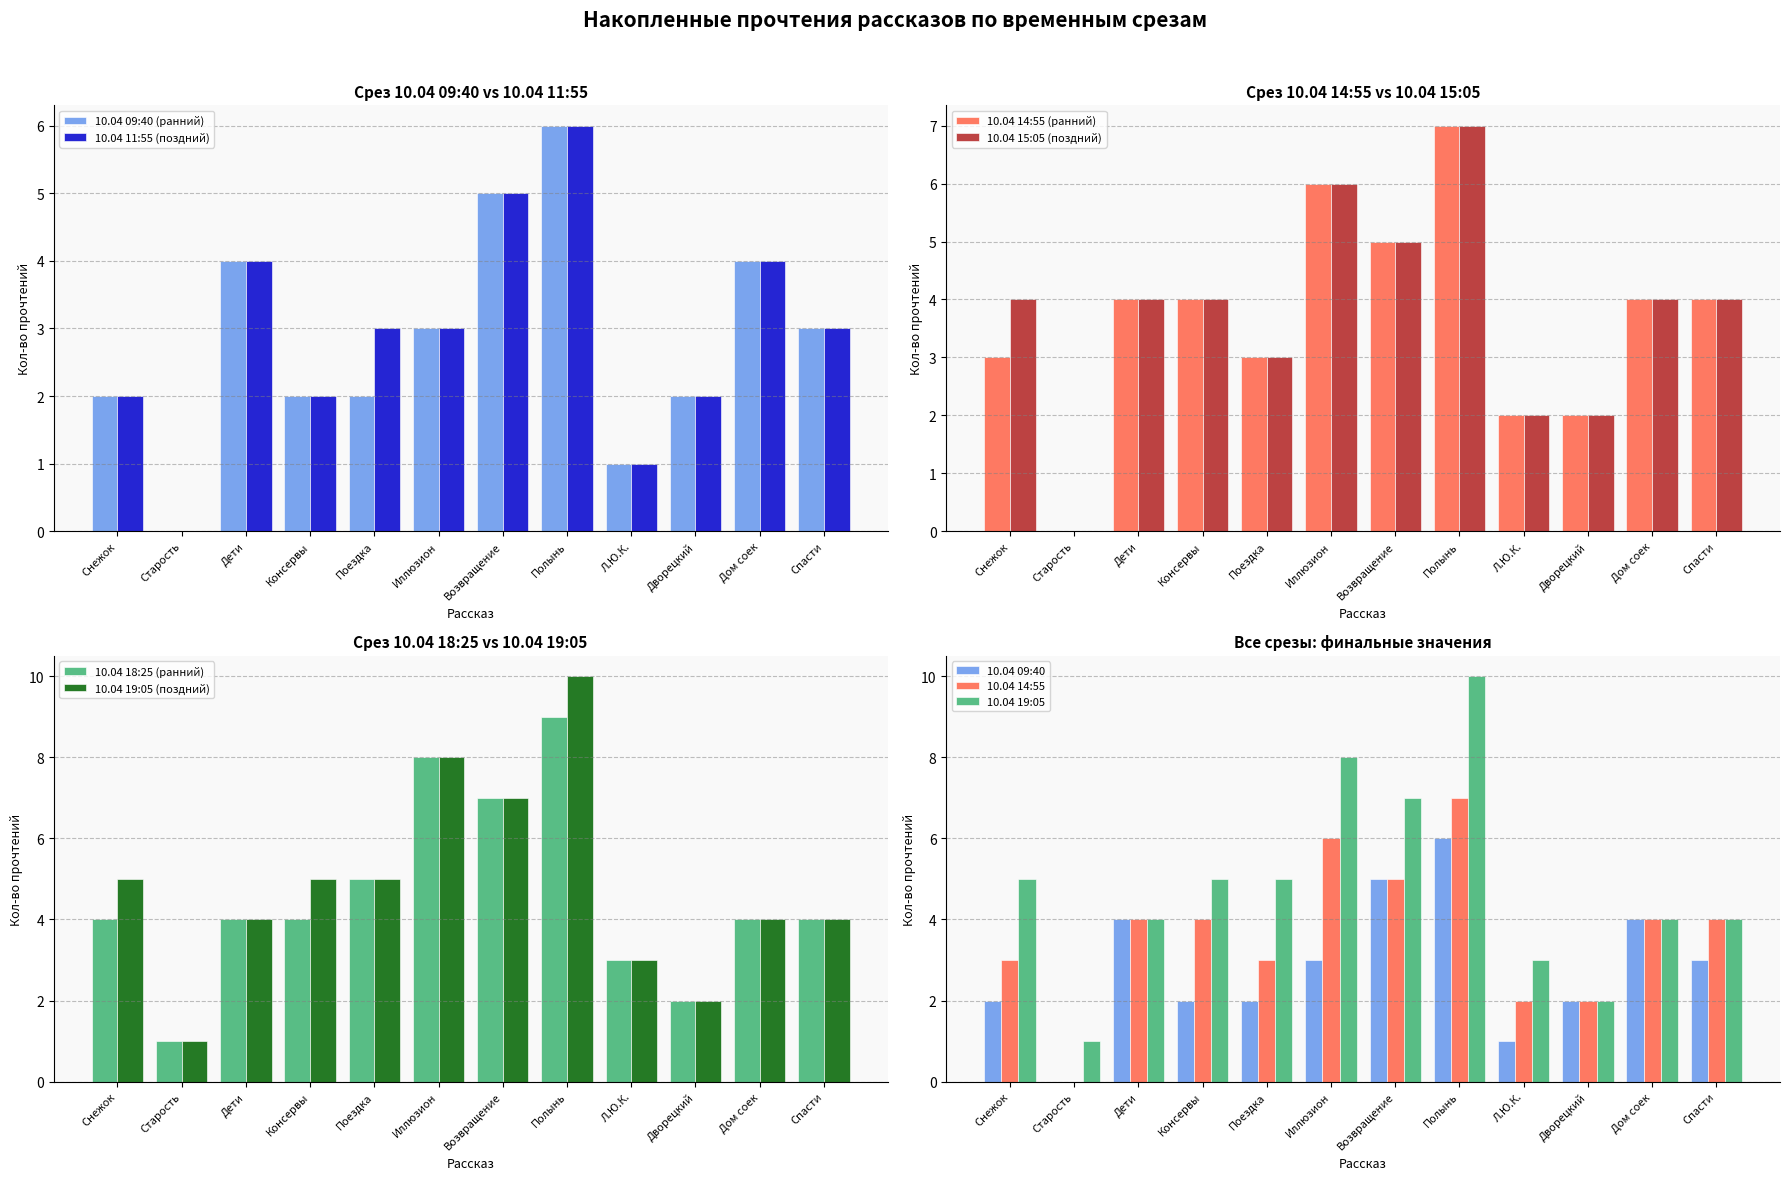

How many values in 10.04 15:05 are above zero?

11